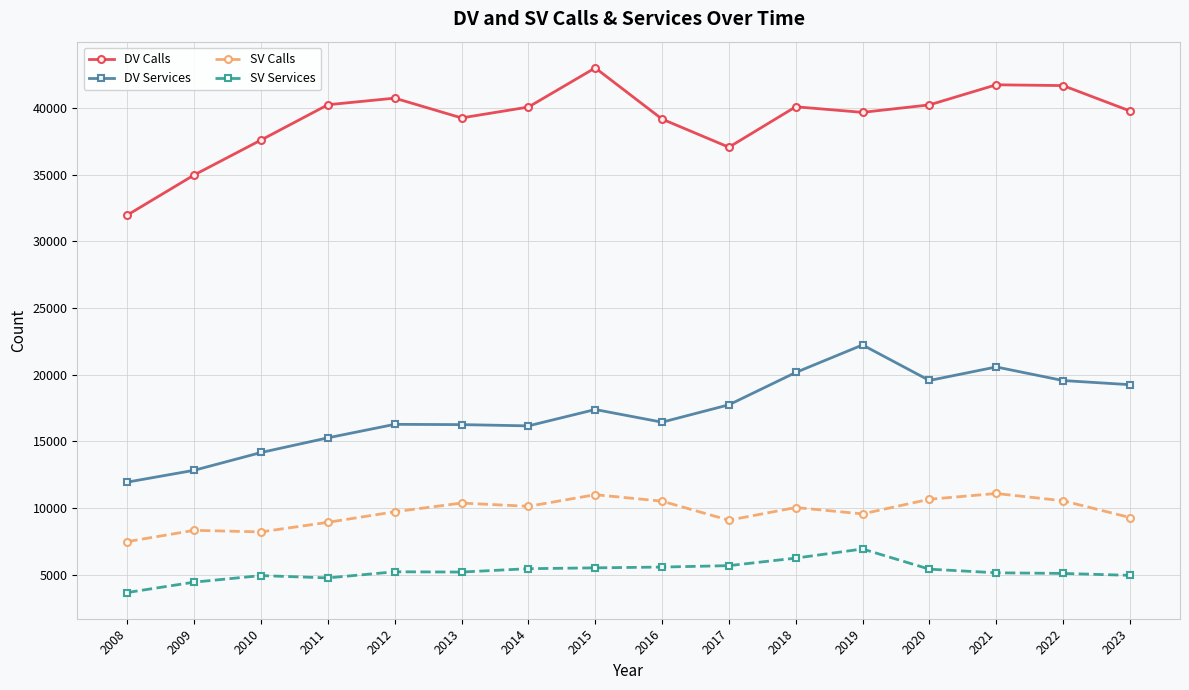

How many lines are shown in the chart?

4